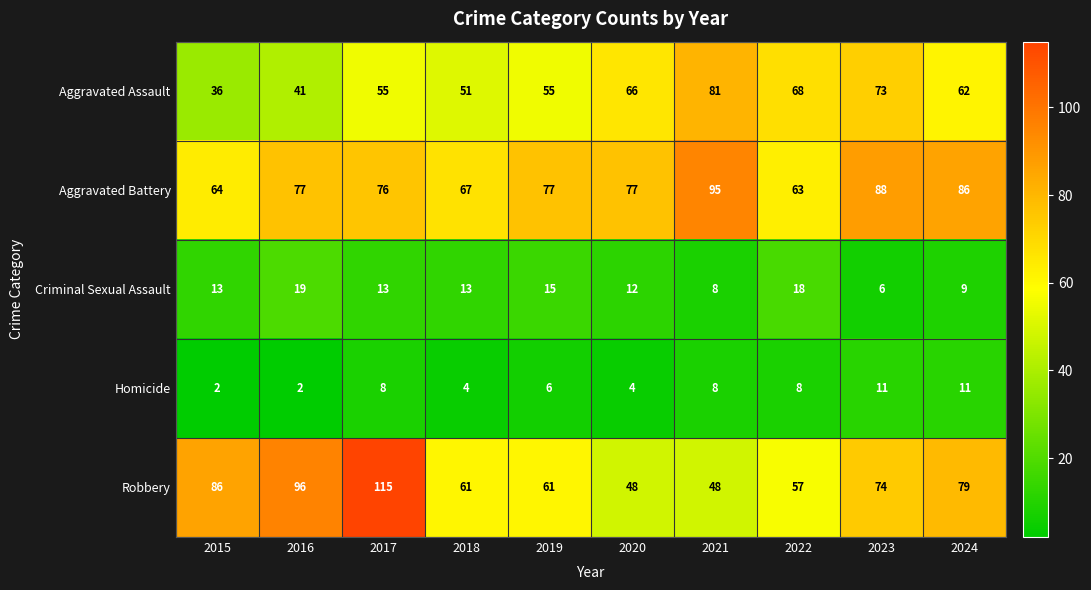

Is it true that Aggravated Assault equals 62 at 2024?

True